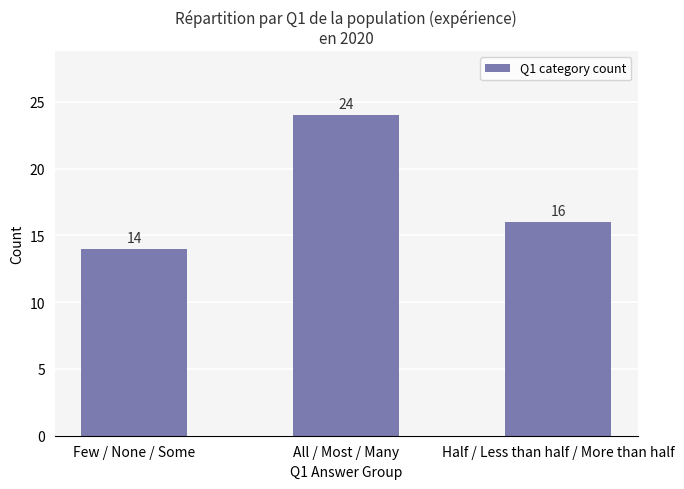

Reading right to left, transcribe all the data shown in this chart.

Half / Less than half / More than half=16	All / Most / Many=24	Few / None / Some=14